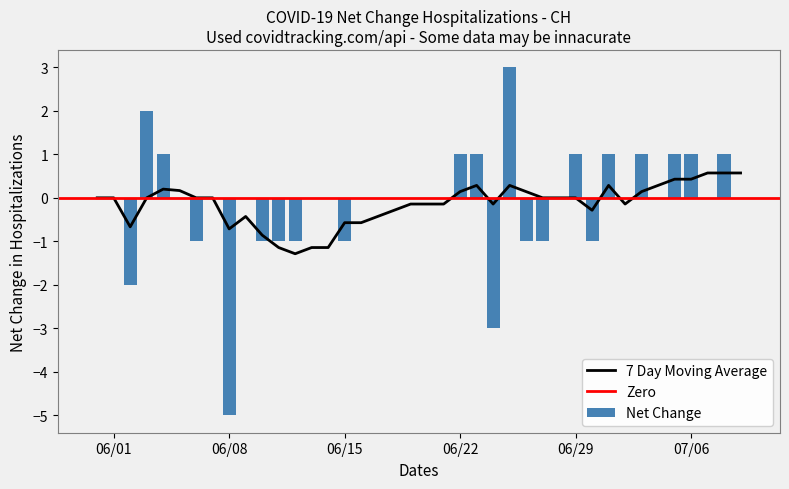

What is the sum of all values?

-4